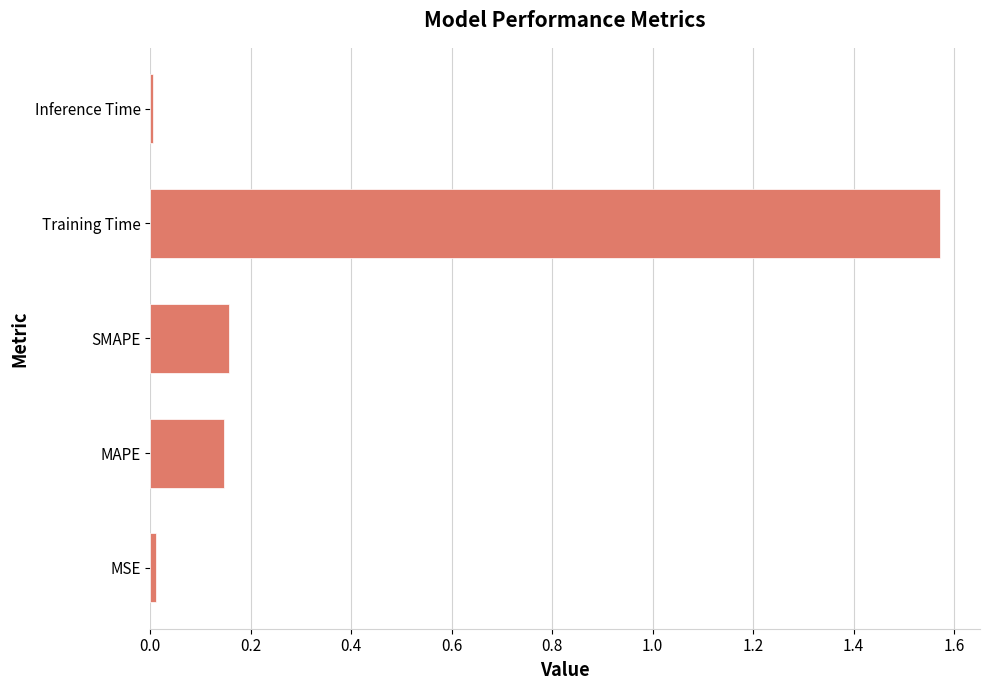

What is the average value?

0.4